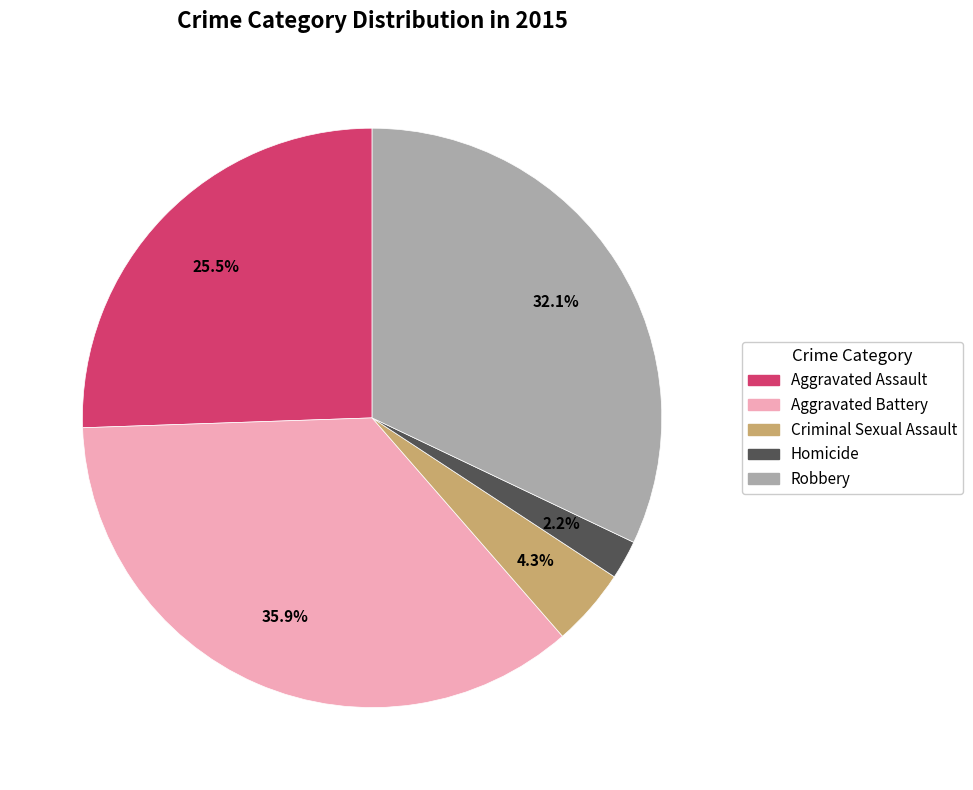

Which slice is the largest?

Aggravated Battery